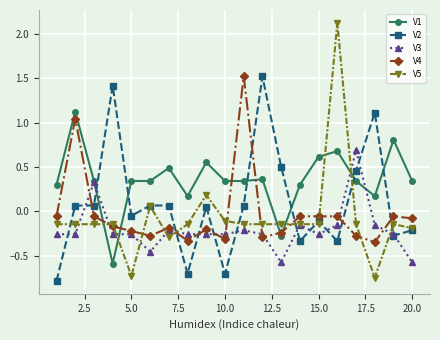

What is the lowest value of the V3 series?

-0.6